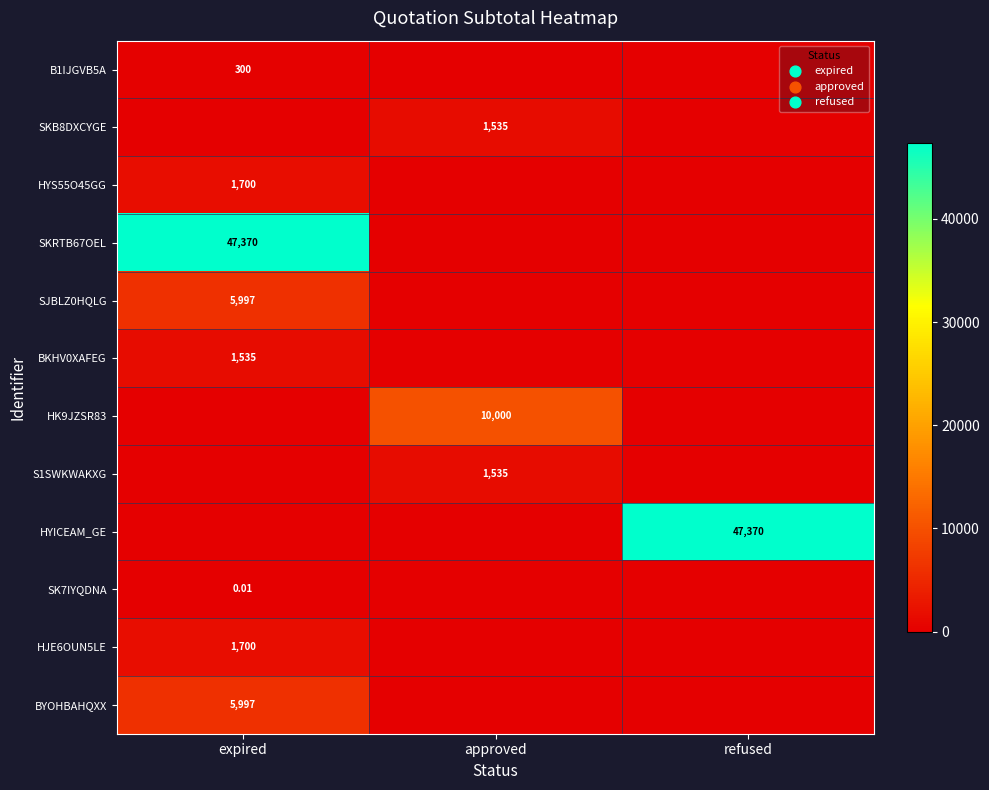

Rank the series by their maximum value, from lowest to highest.

SK7IYQDNA, B1IJGVB5A, SKB8DXCYGE, BKHV0XAFEG, S1SWKWAKXG, HYS55O45GG, HJE6OUN5LE, SJBLZ0HQLG, BYOHBAHQXX, HK9JZSR83, SKRTB67OEL, HYICEAM_GE